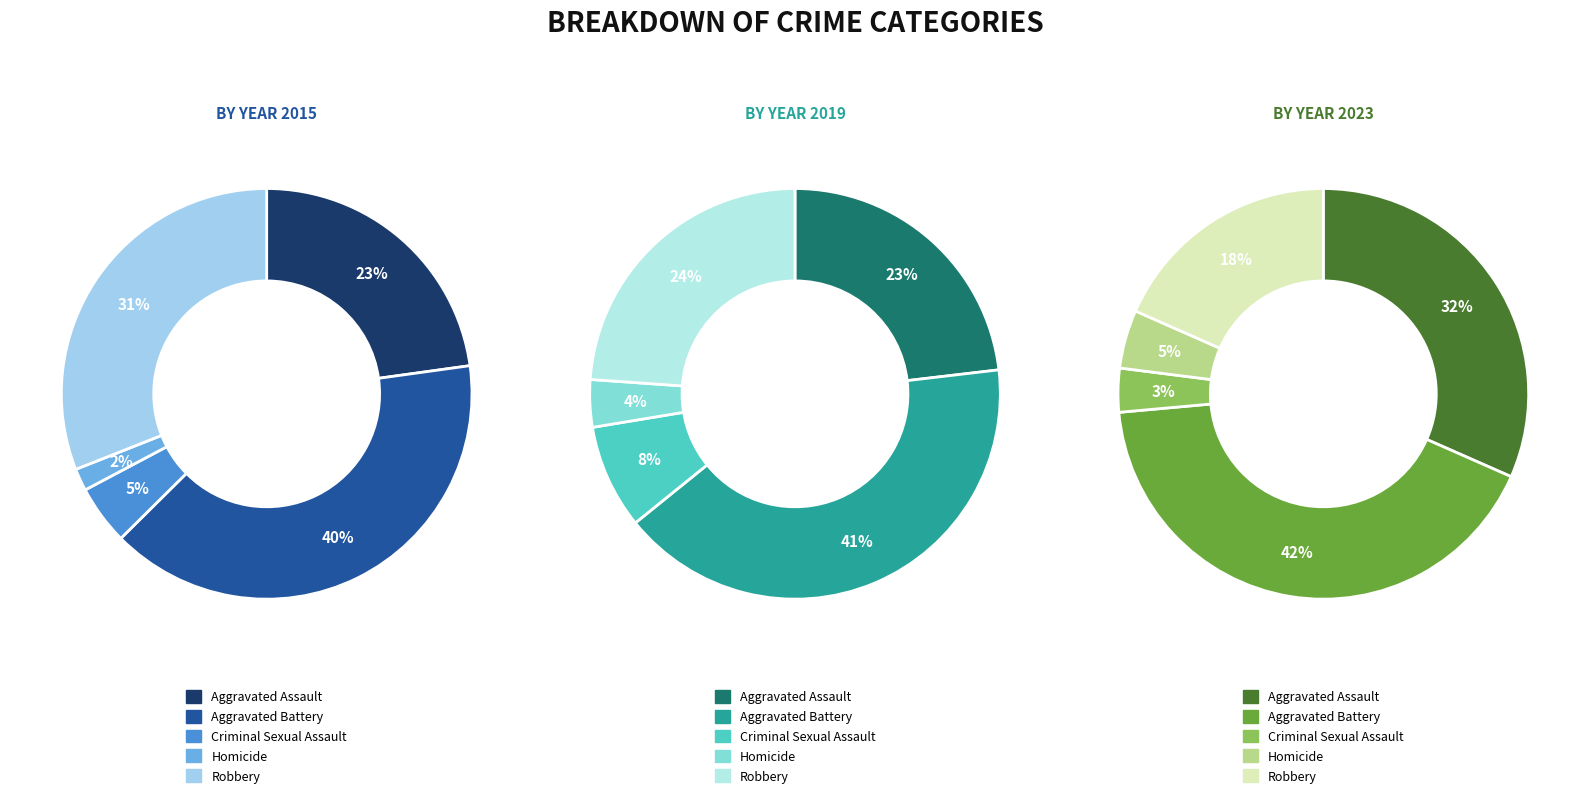

To the nearest percent, what percentage of the pie is values_2015?

23%